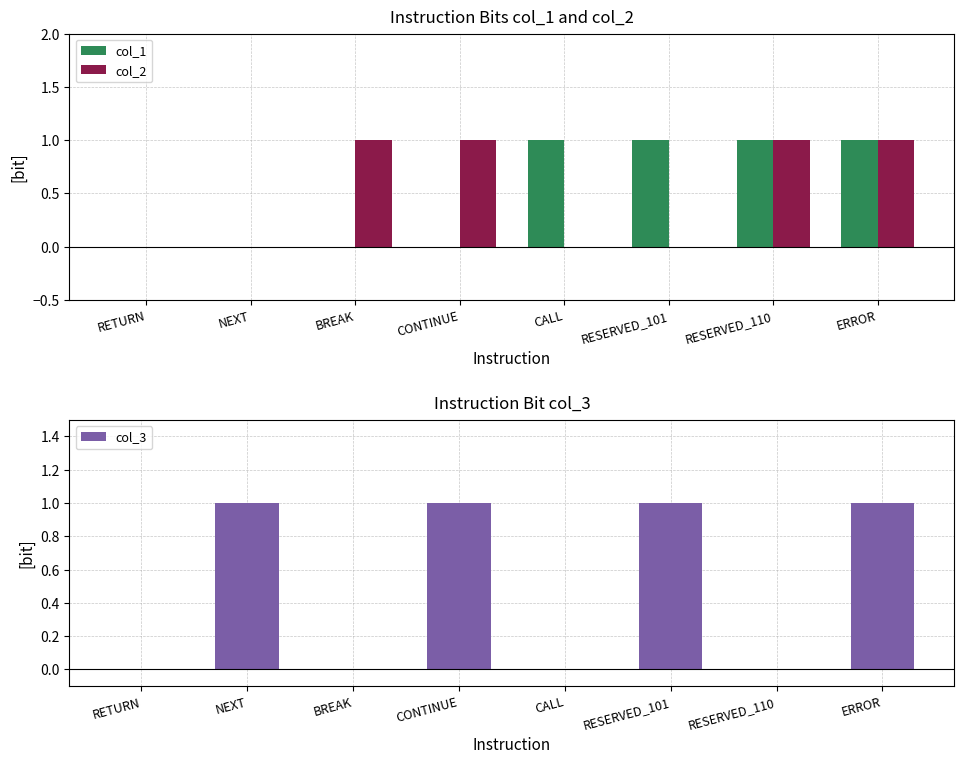

List the labels in order of col_2 value, smallest first.

RETURN, NEXT, CALL, RESERVED_101, BREAK, CONTINUE, RESERVED_110, ERROR